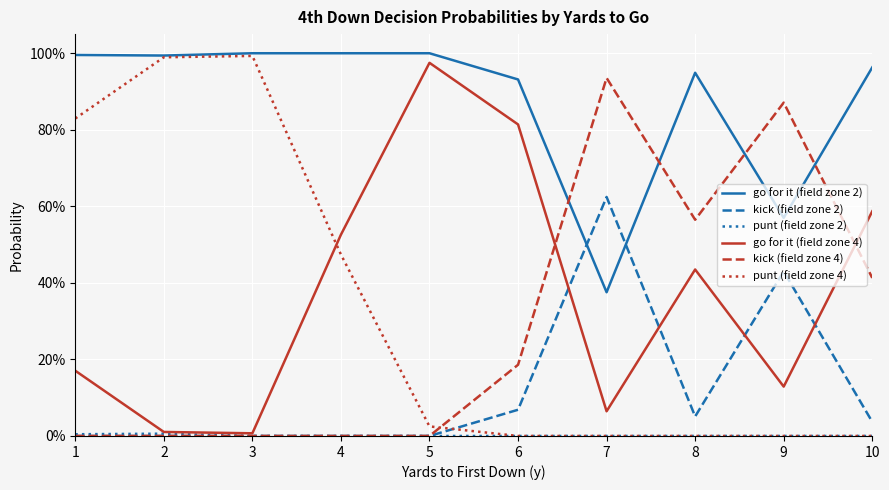

What is the difference between the highest and lowest values at 4?

1.0